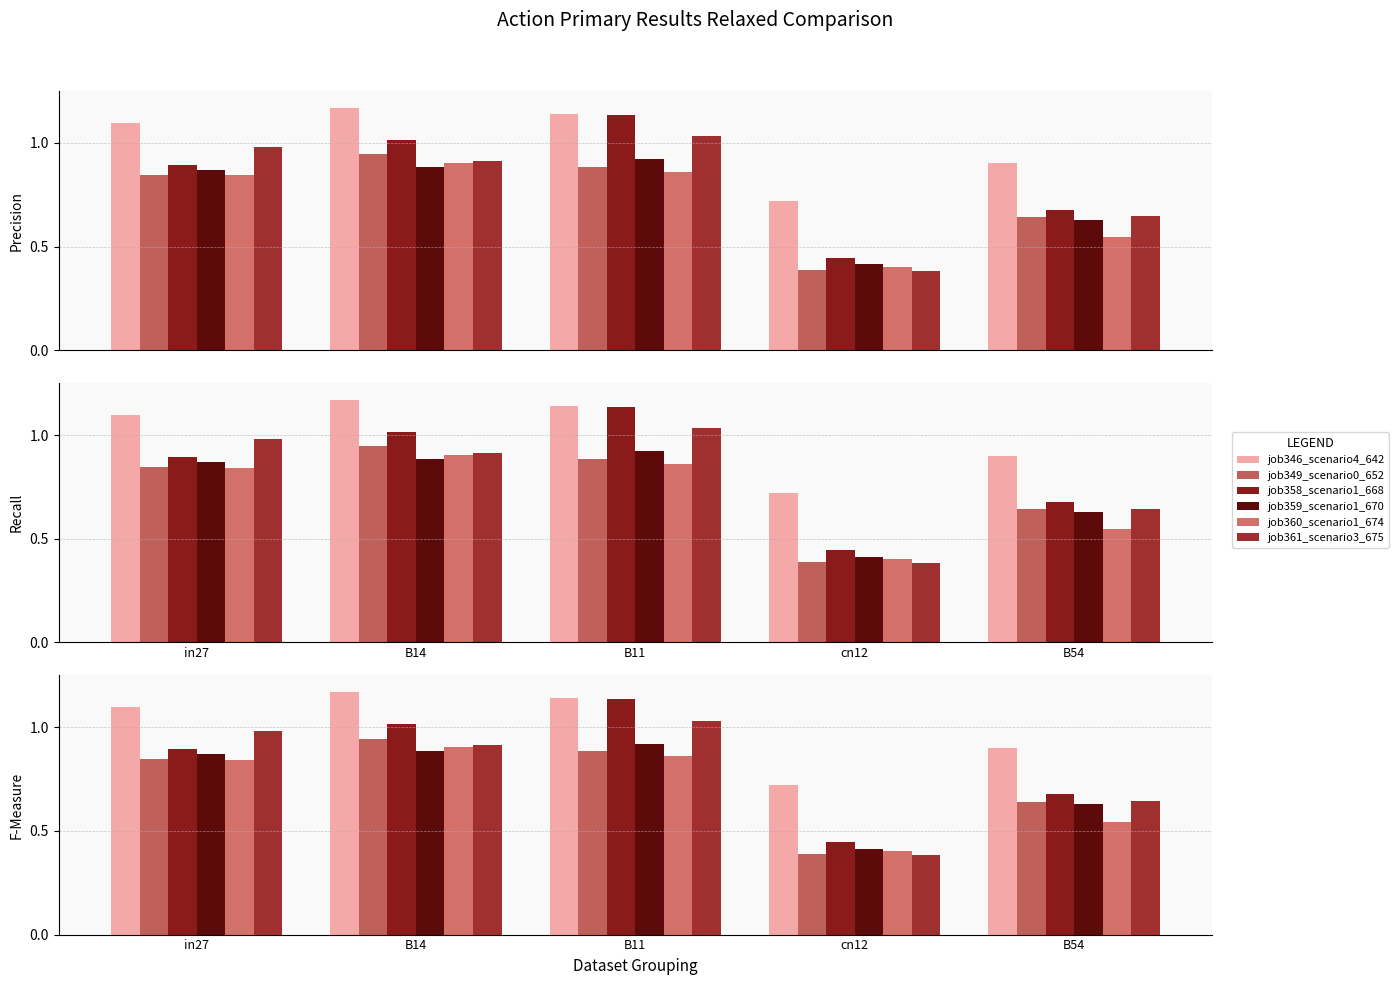

What is the smallest value displayed?

0.4